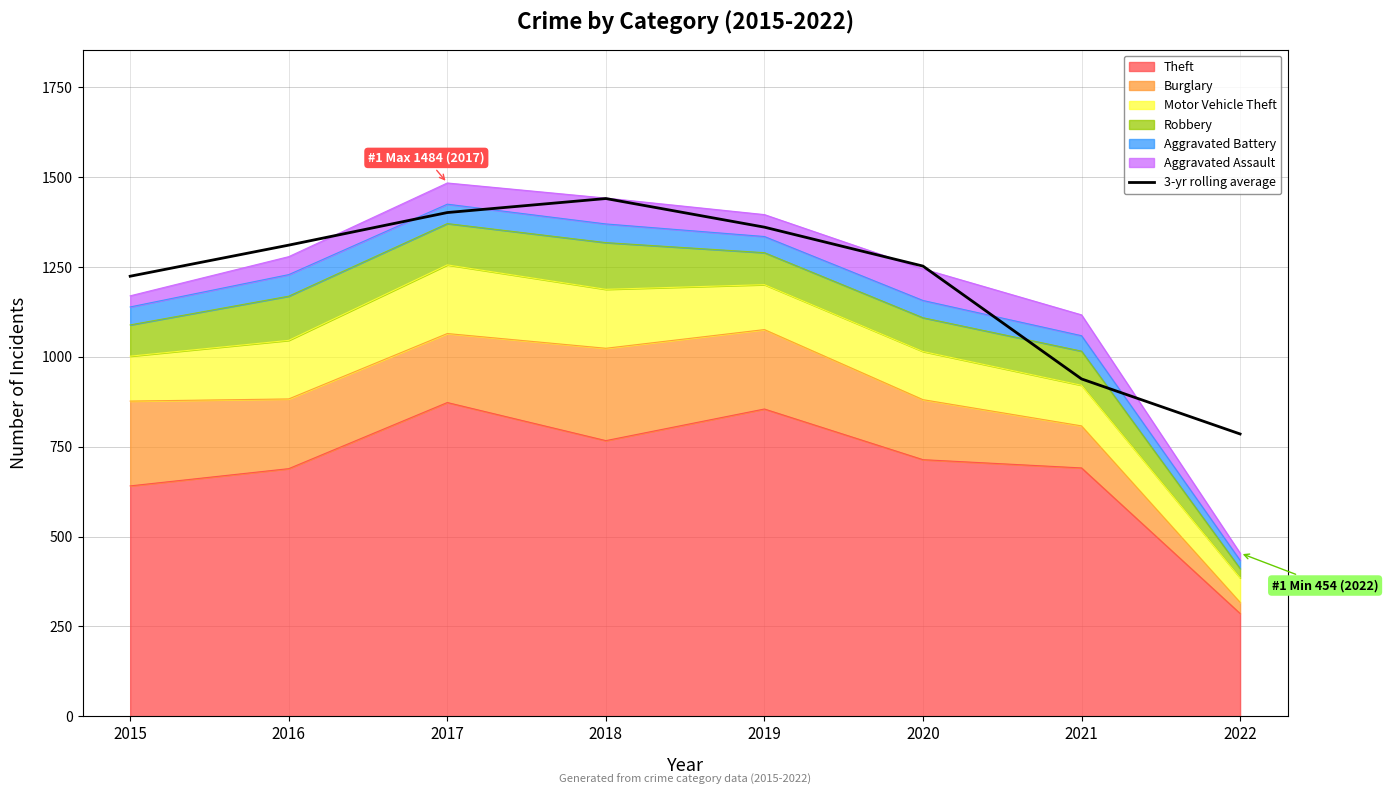

Reading left to right, transcribe all the data shown in this chart.

2015=1224.5	2016=1311.0	2017=1401.7	2018=1440.7	2019=1361.0	2020=1252.7	2021=938.7	2022=785.5